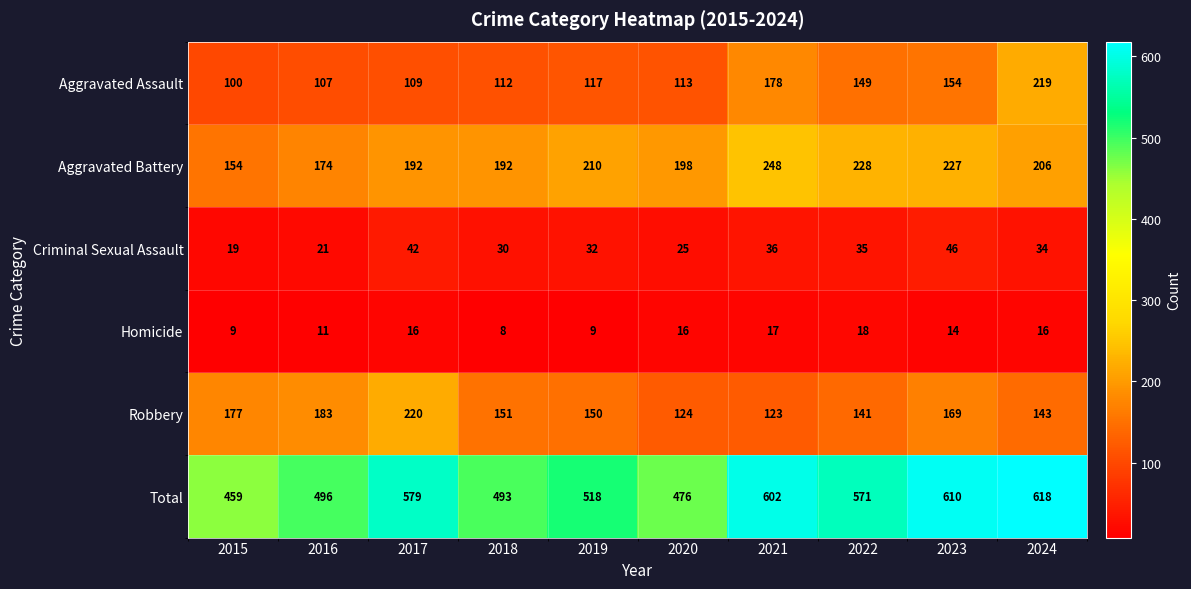

What is the total value across all series at 2018?

986